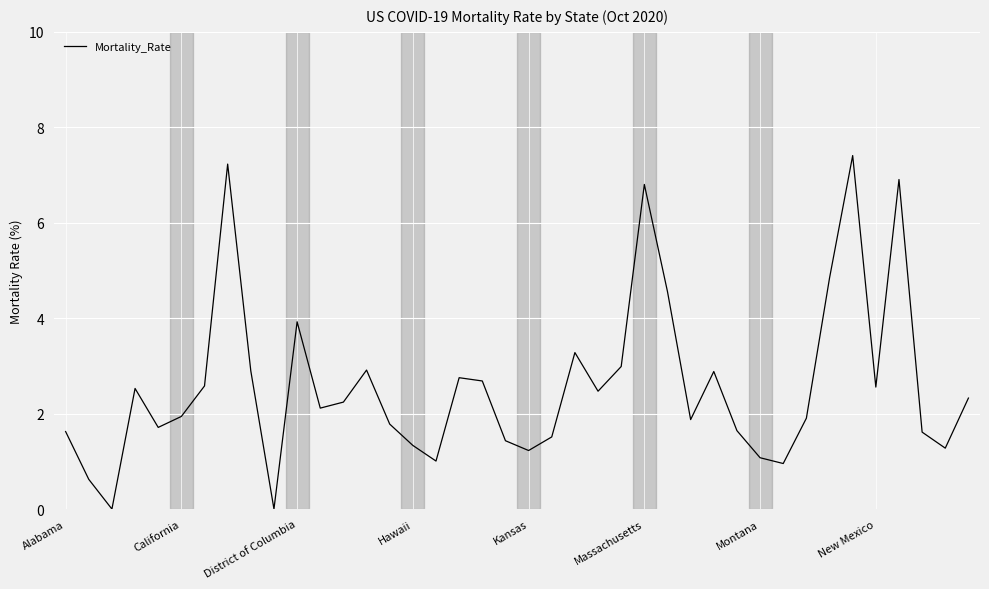

What is the maximum value shown in the chart?

7.4